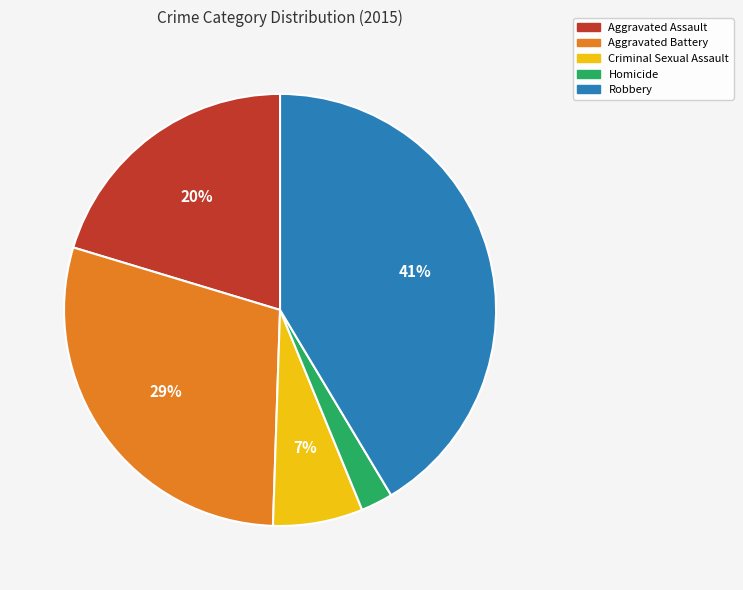

Which category has the smallest portion of the pie?

Homicide